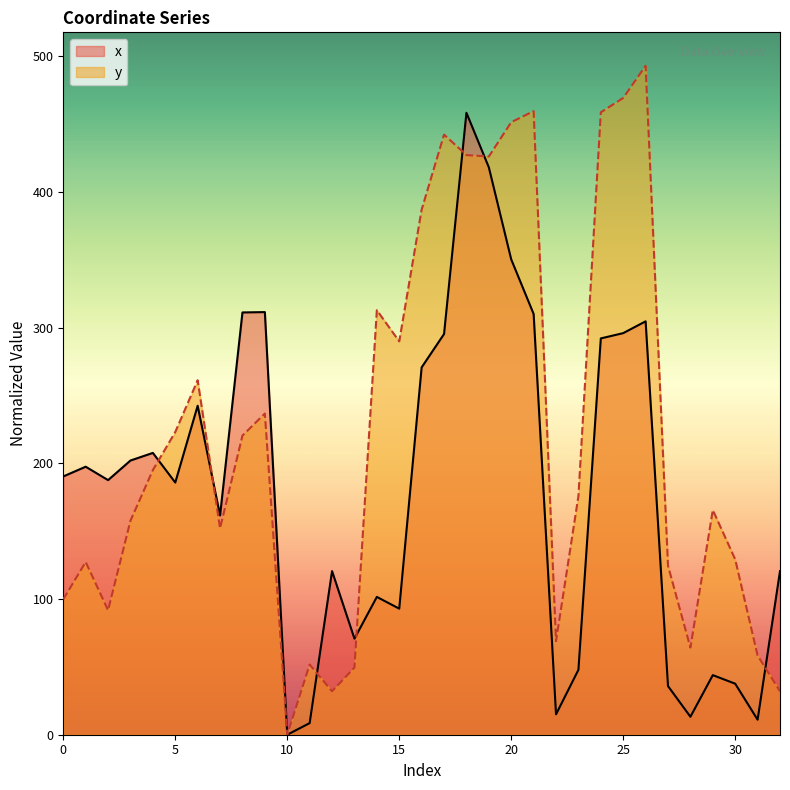

Rank the series at 14 from highest to lowest value.

y, x